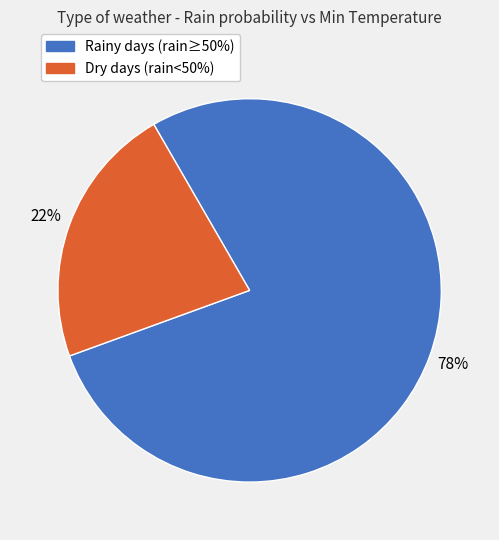

Is there a majority slice in this chart?

Yes